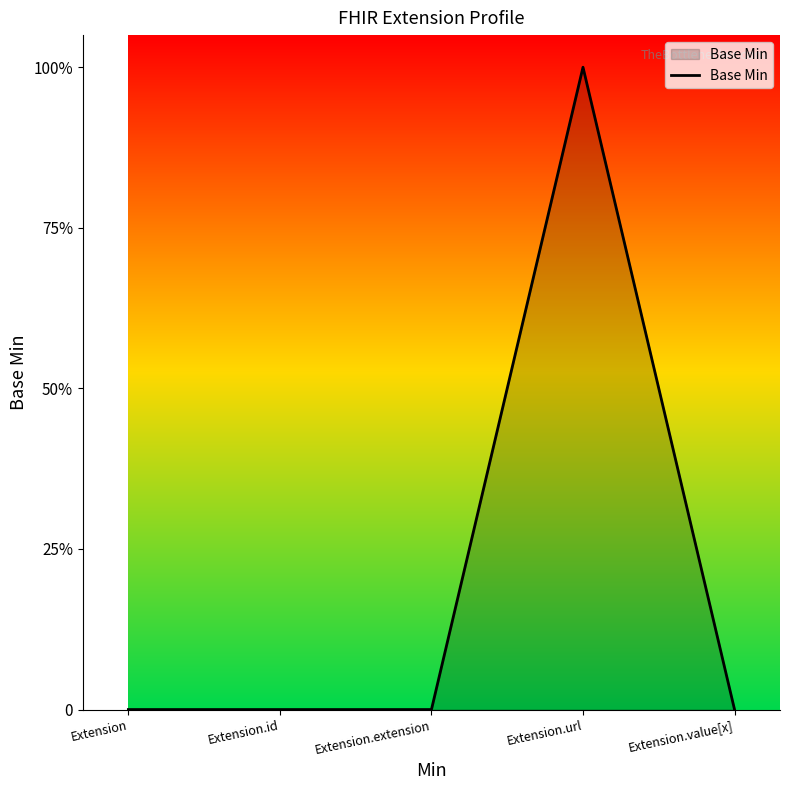

What is the label of the 5th point from the right?

Extension